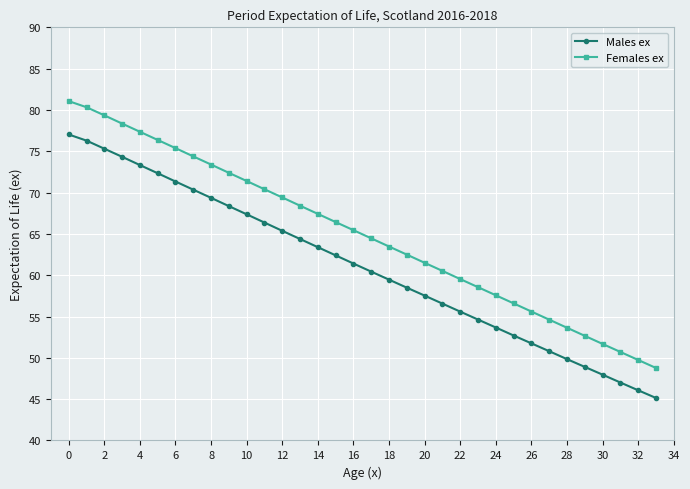

Which series has the largest total across all categories?

Females ex